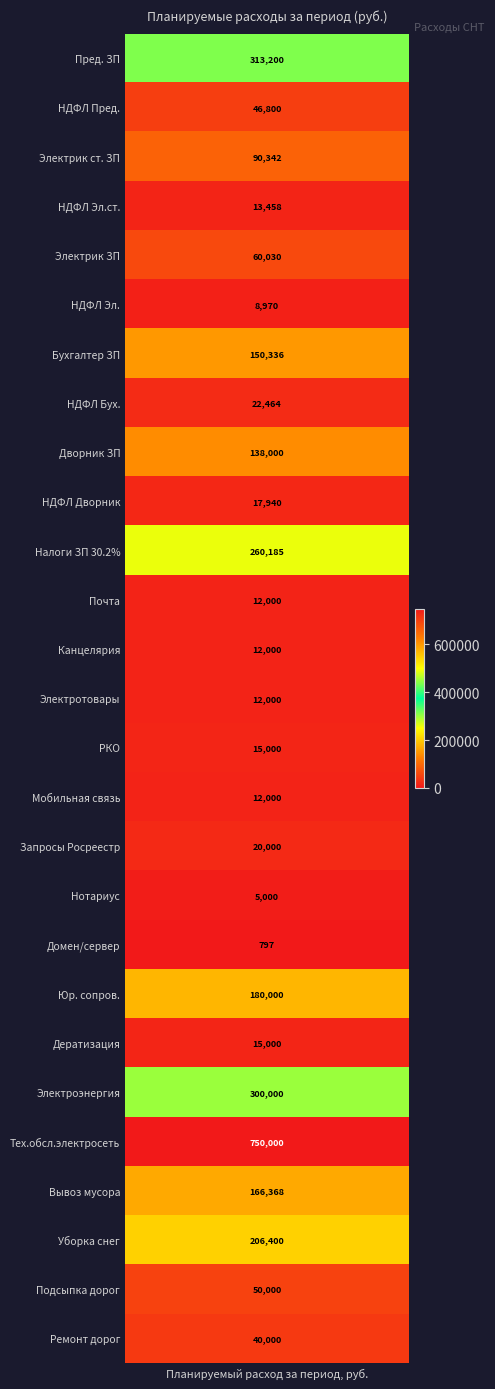

Reading right to left, transcribe all the data shown in this chart.

40000	50000	206400	166368	750000	300000	15000	180000	797	5000	20000	12000	15000	12000	12000	12000	260185	17940	138000	22464	150336	8970	60030	13458	90342	46800	313200